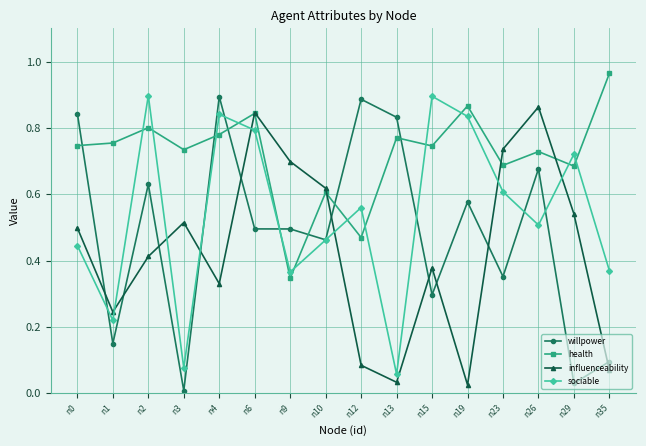

Does the chart have visible grid lines?

Yes